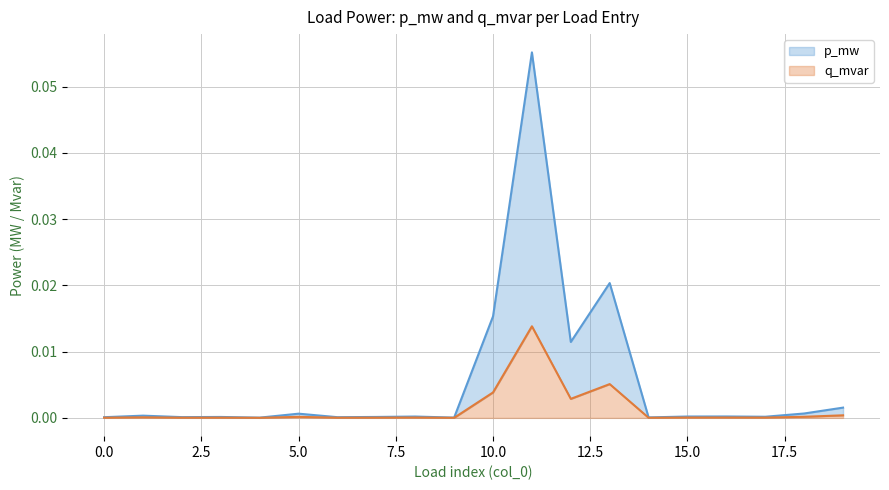

What is the sum of all p_mw mean values?

0.1